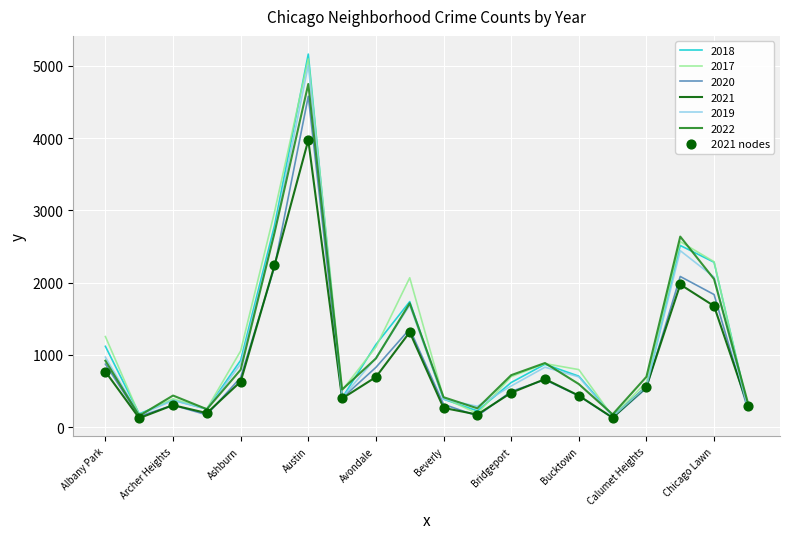

Which series has the largest range (max minus min)?

2018